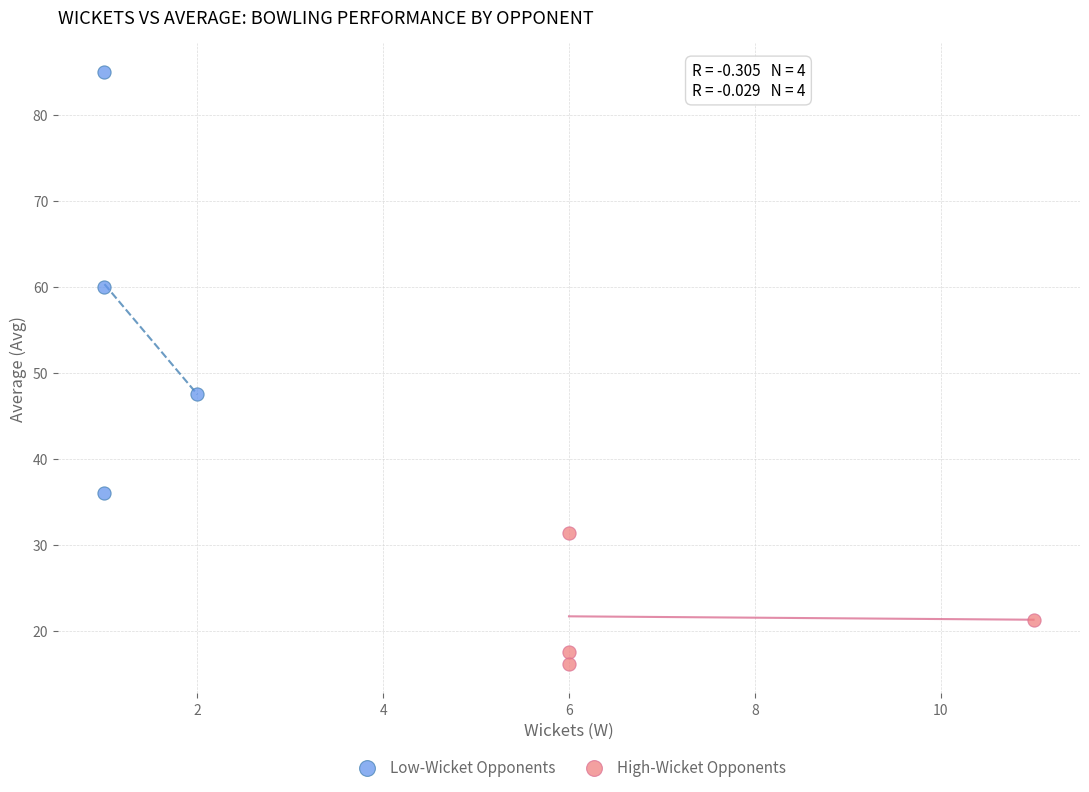

Which series contains the lowest Y value?

High-Wicket Opponents